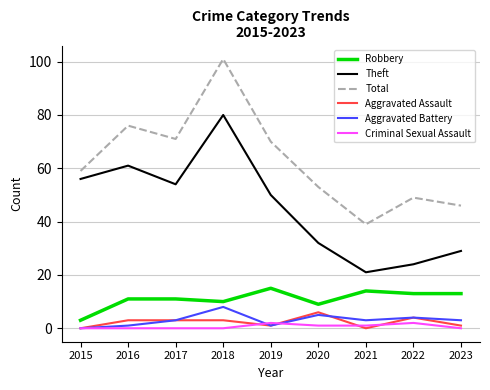

How many values in the Total series are below 59?

4